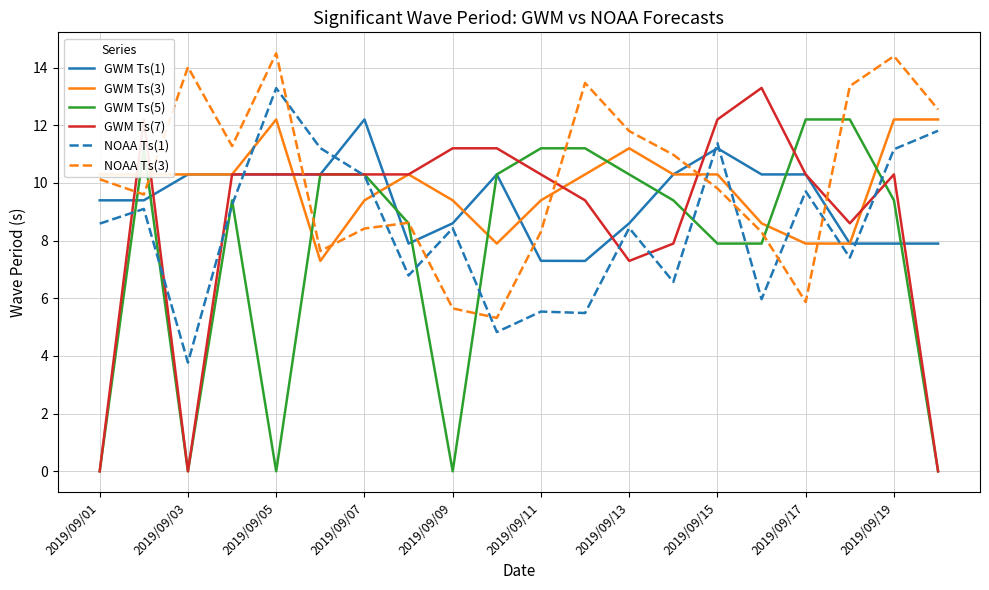

True or false: GWM Ts(5) and GWM Ts(3) cross at least once.

True